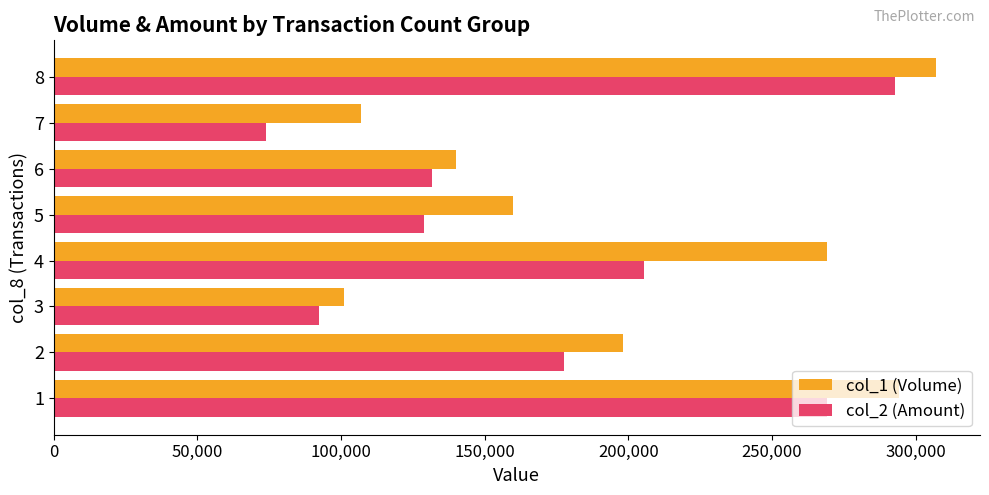

The value of col_2 (Amount) at 2 is 177700. True or false?

True